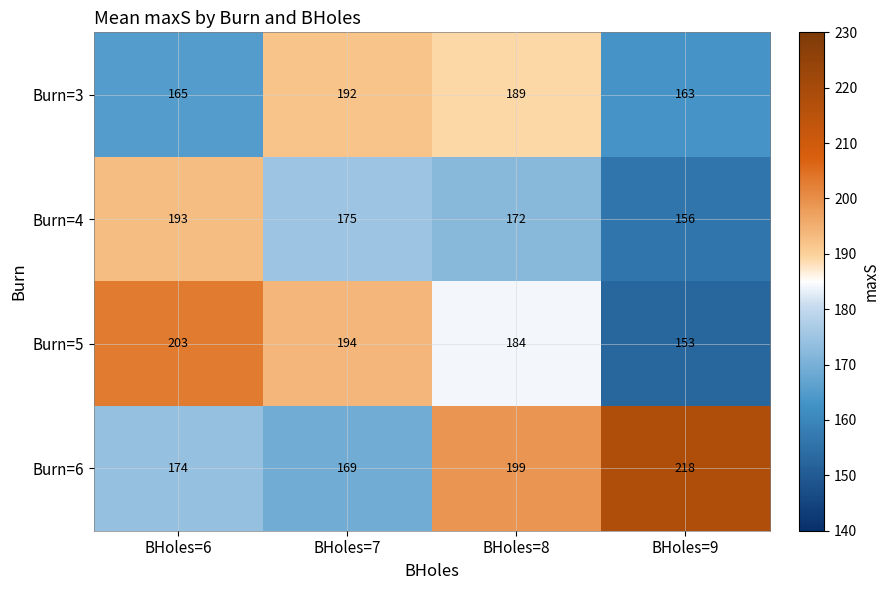

How many distinct data groups are displayed?

4